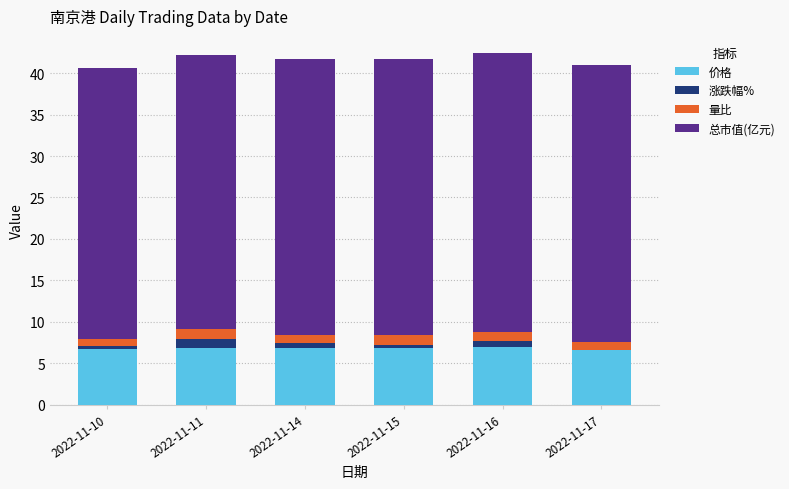

The value of 总市值(亿元) at 2022-11-14 is 49.9. True or false?

False